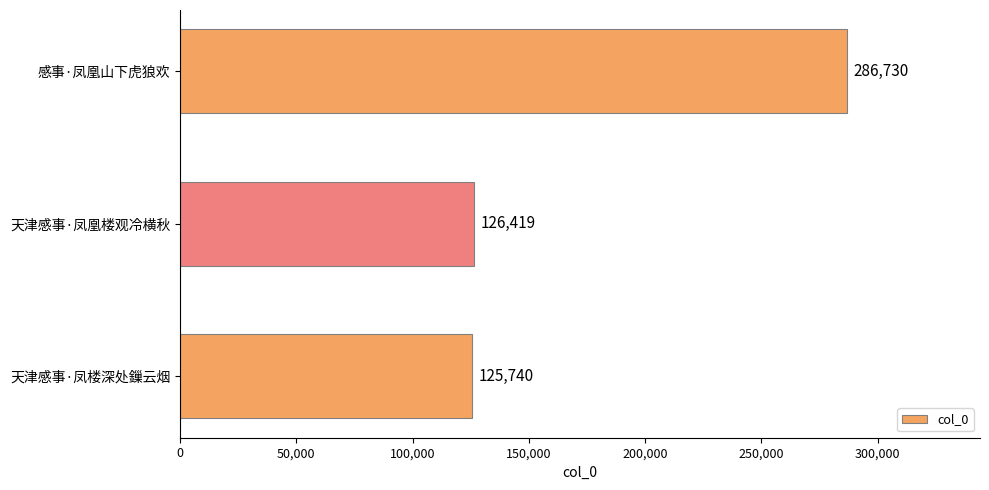

Is it true that the value at 天津感事·凤凰楼观冷横秋 is 126419?

True